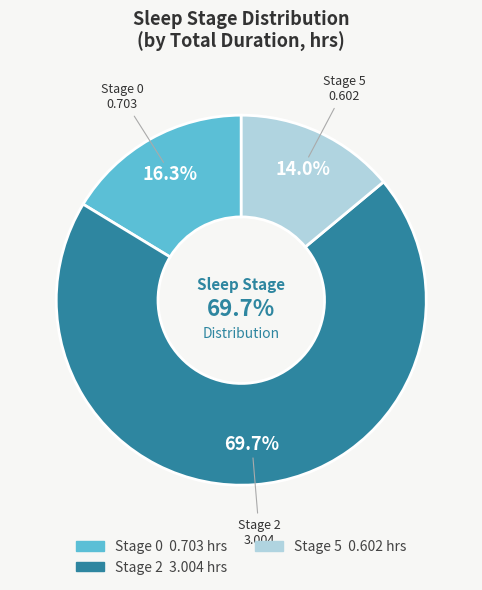

True or false: 2 accounts for 12% of the total.

False